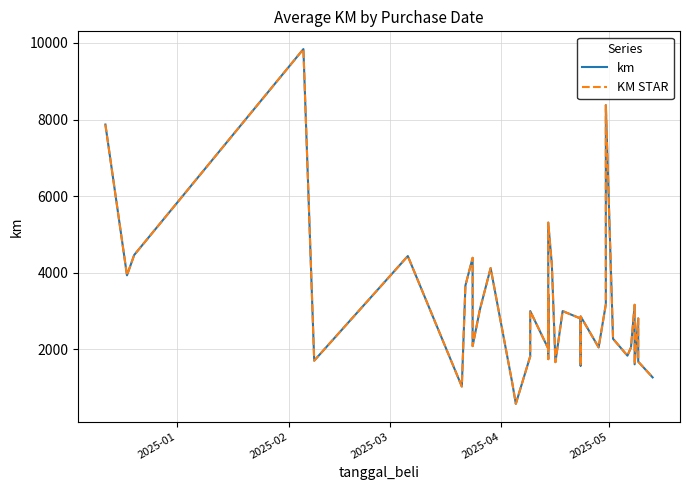

What is the difference between the maximum and minimum values in the KM STAR series?

9260